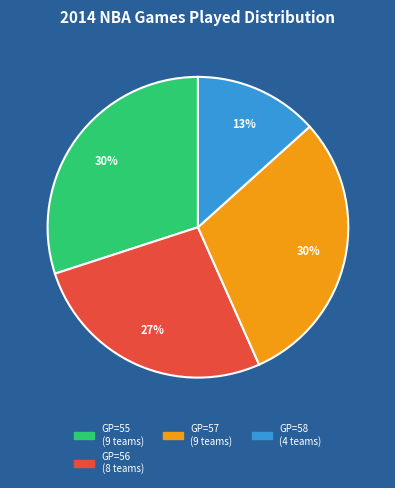

To the nearest percent, what is the difference between the largest and smallest slice percentages?

17%